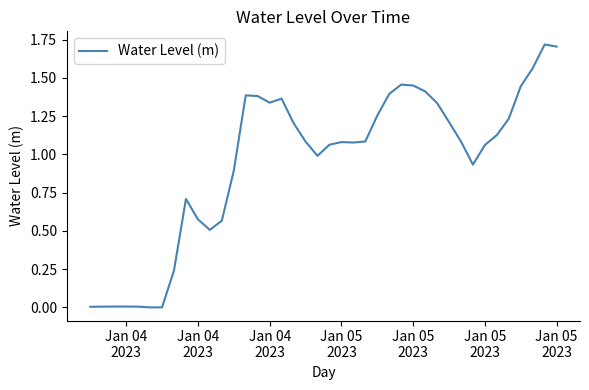

What is the greatest value displayed?

1.7